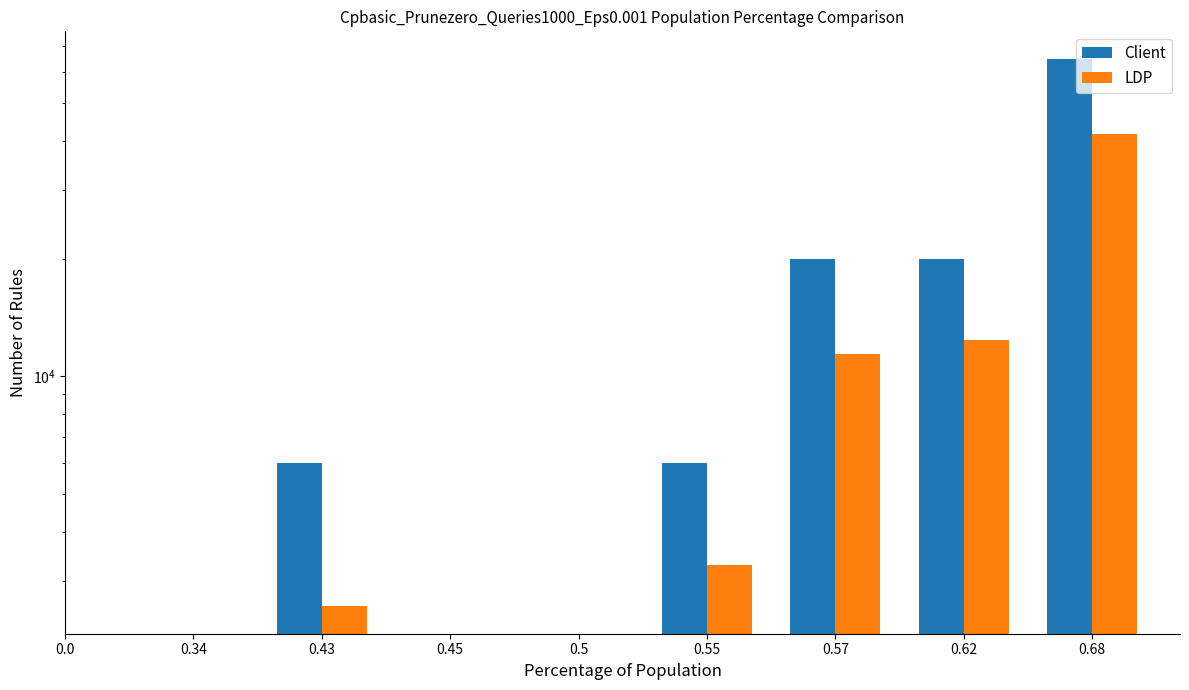

At 0.57, list the series in order from smallest to largest.

LDP, Client